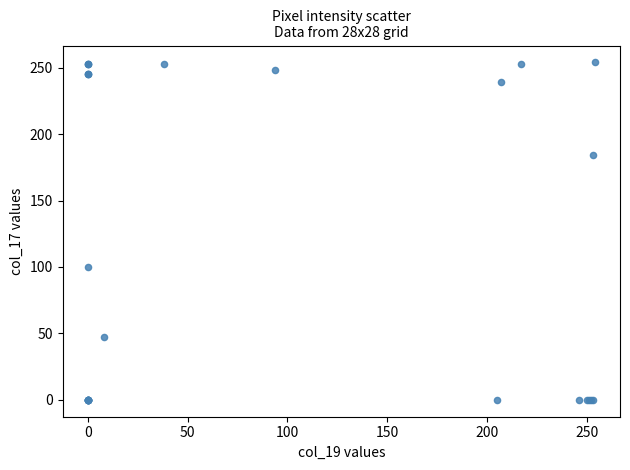

What Y value in the scatter plot is closest to 127?

100